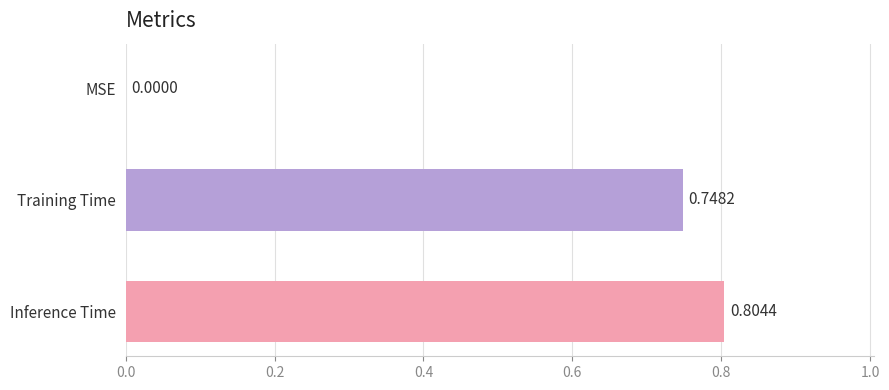

How many values are above zero?

2